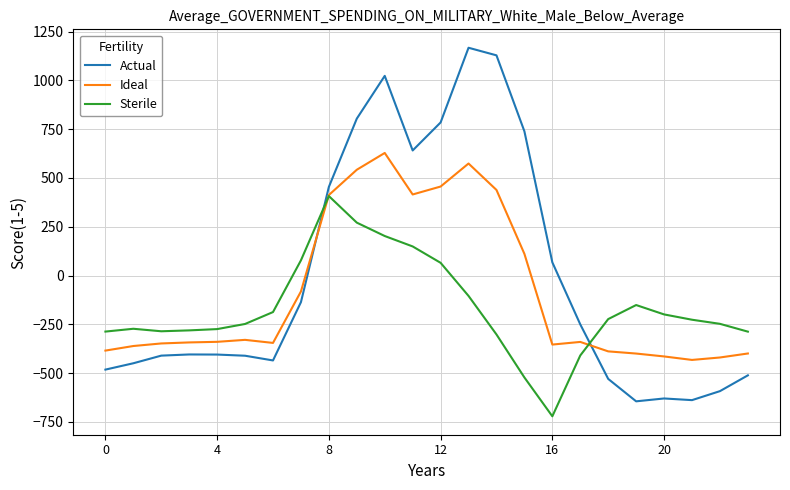

What is the greatest value displayed?

1167.2